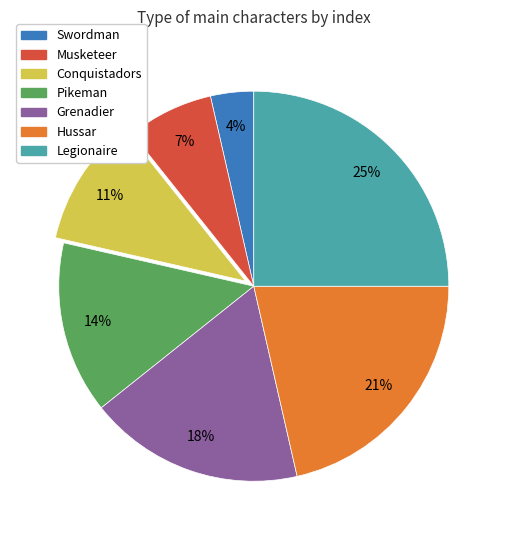

Count the number of slices in the pie.

7